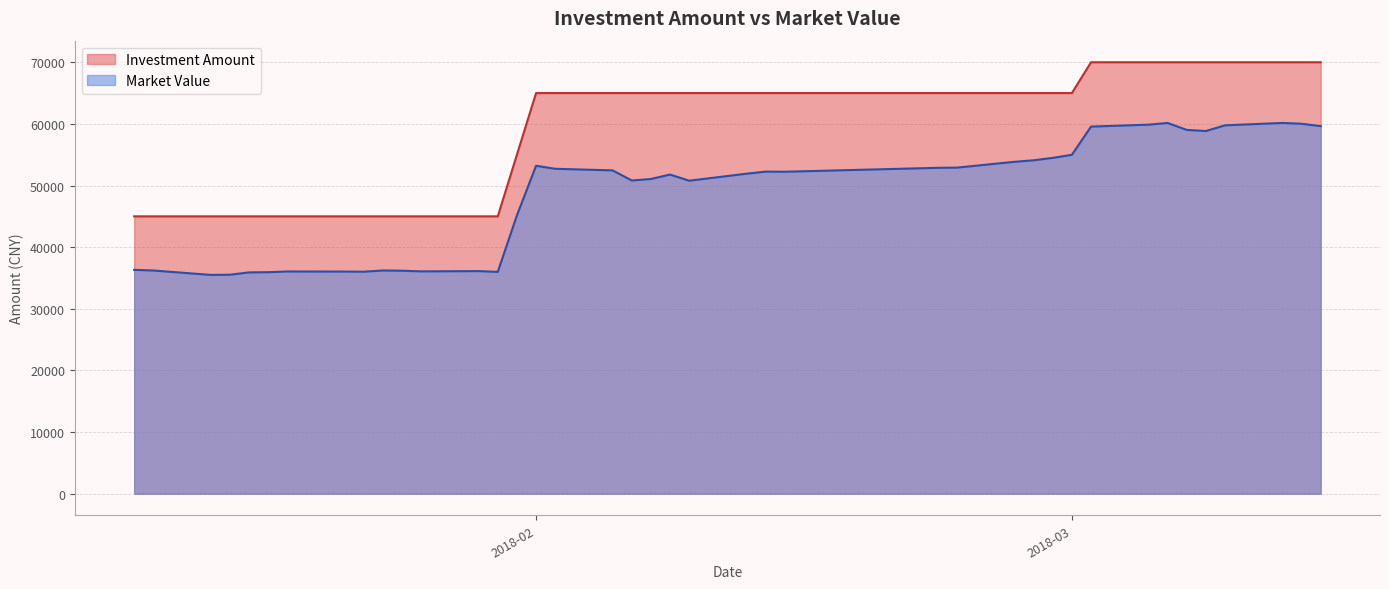

True or false: Investment Amount and Market Value intersect in this chart.

False